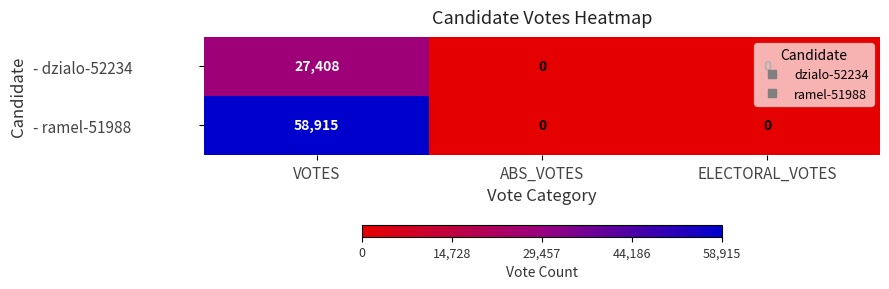

At VOTES, list the series in order from smallest to largest.

- dzialo-52234, - ramel-51988